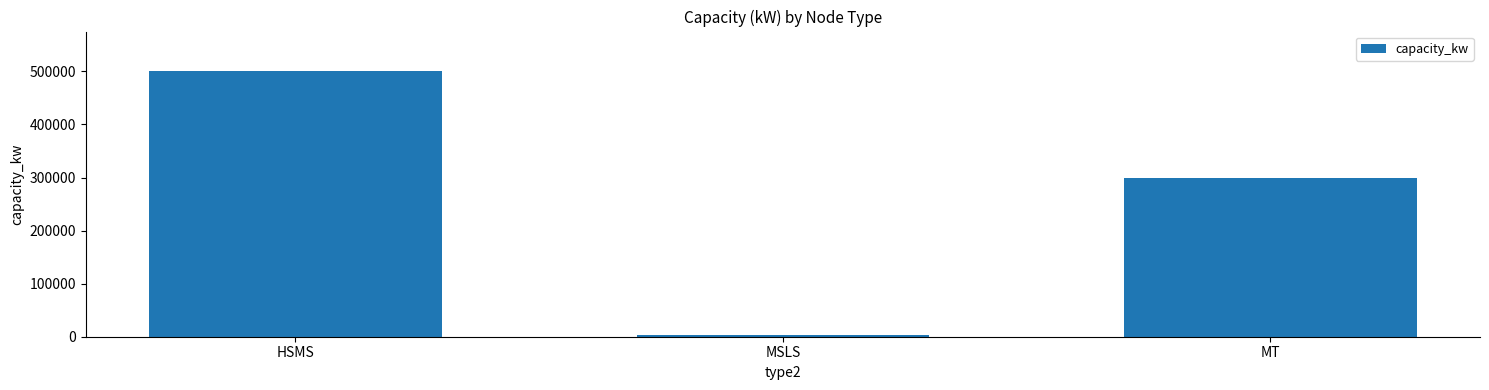

Where does the data first go above 300000?

HSMS